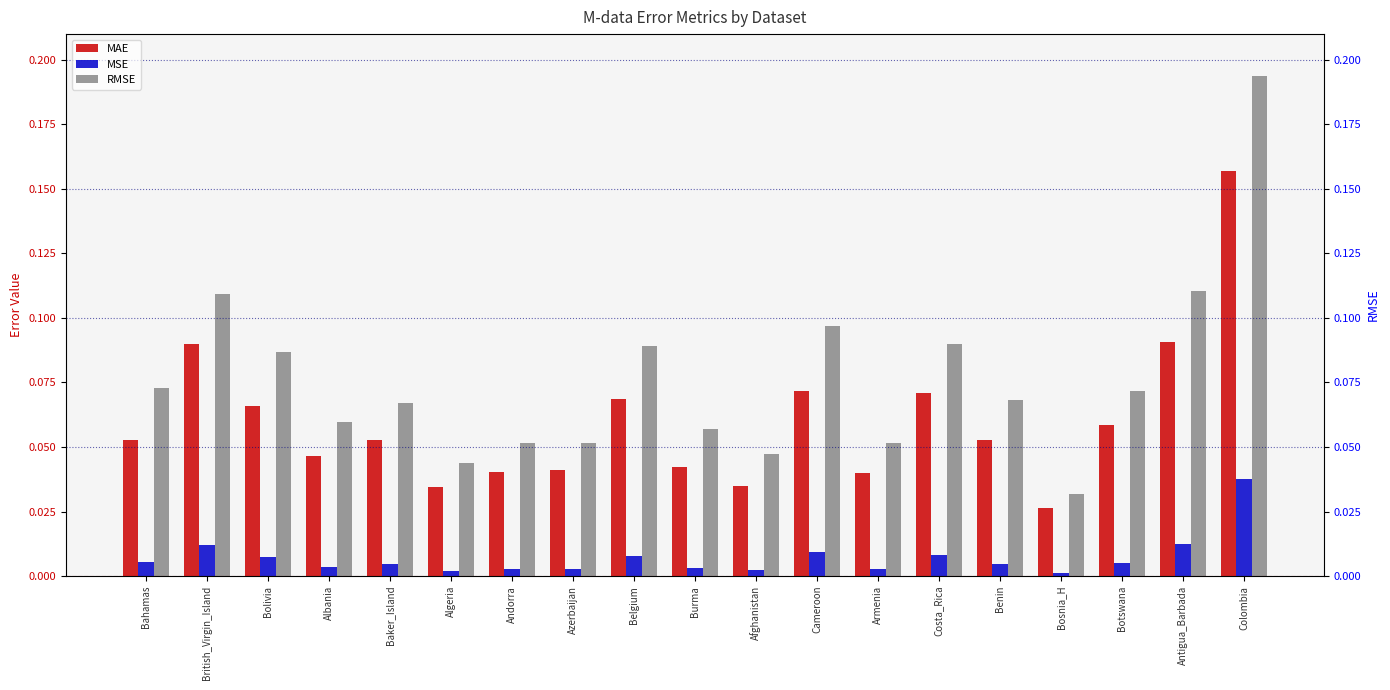

Rank the series by their maximum value, from highest to lowest.

RMSE, MAE, MSE